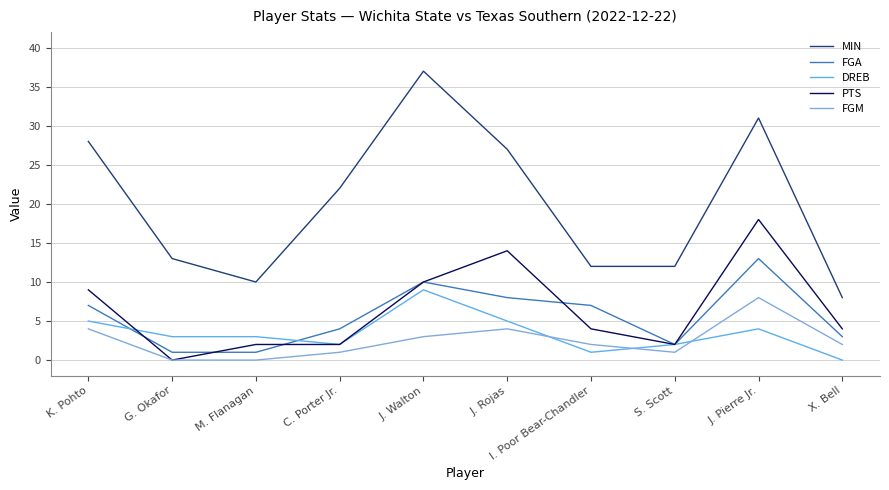

The value of FGA at J. Pierre Jr. is 13. True or false?

True